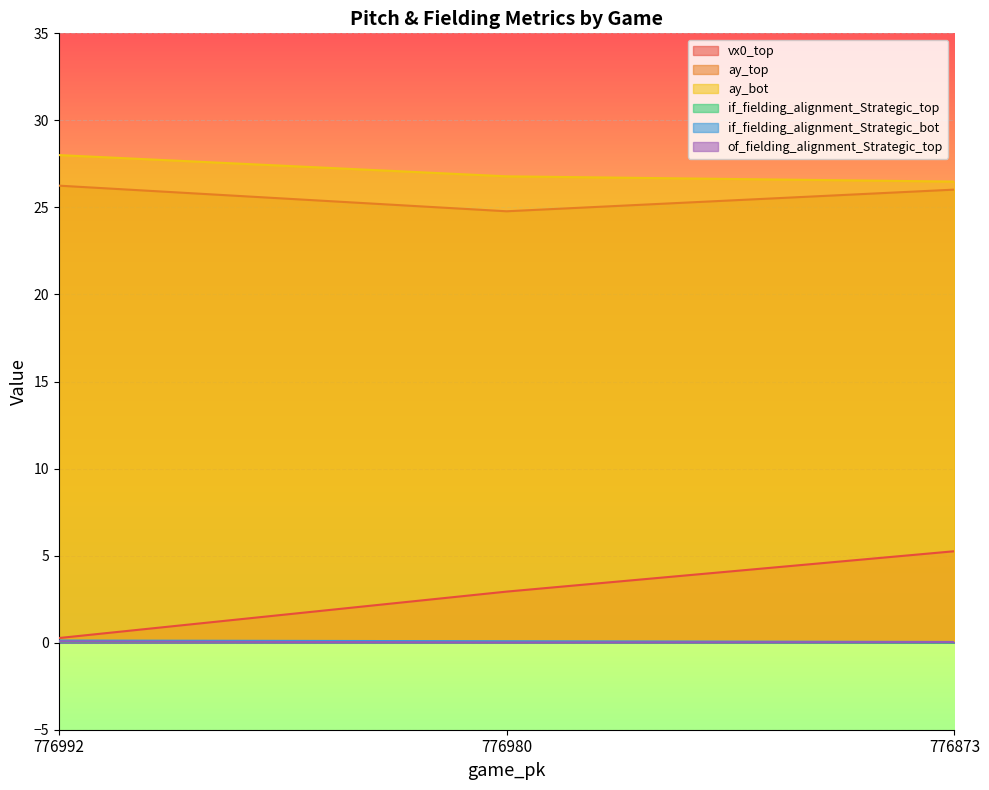

Between 776992 and 776980, which series saw the biggest shift?

vx0_top